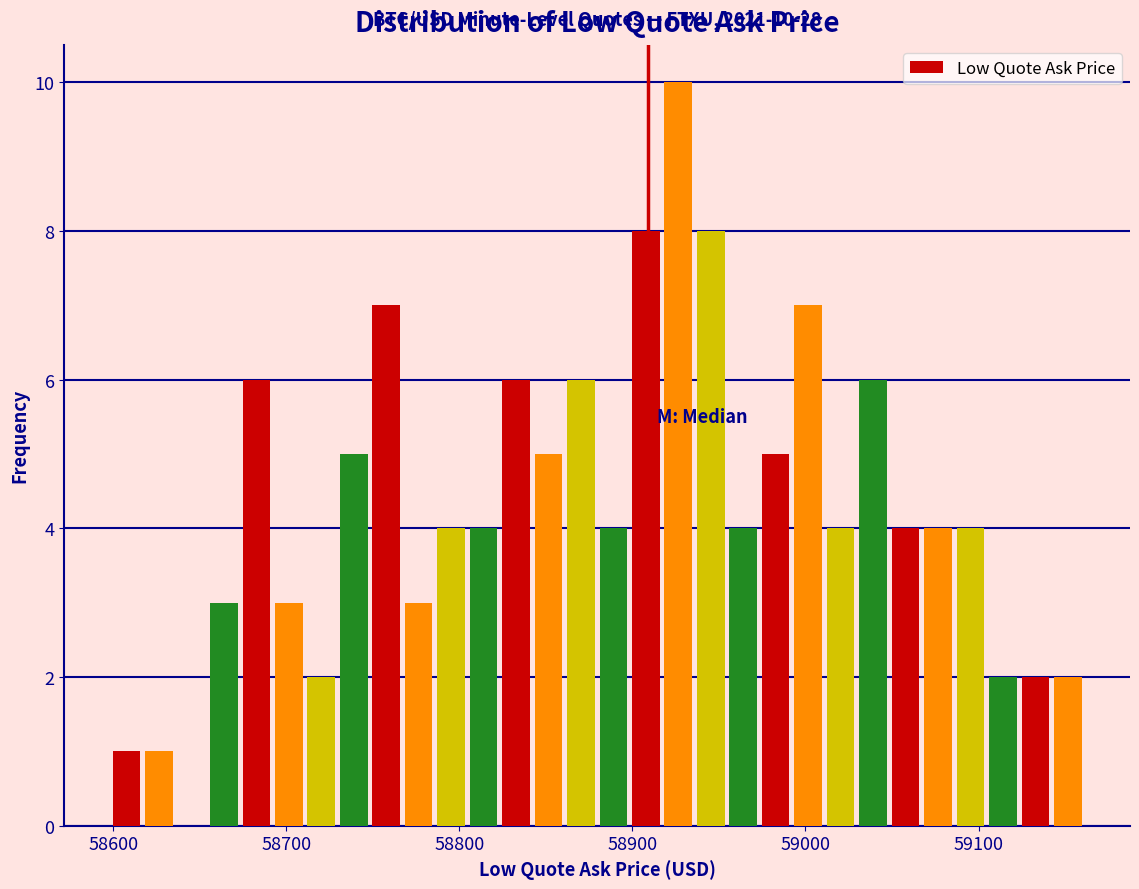

Read against the x-axis, roughly where is the centre of the tallest bar?

58930